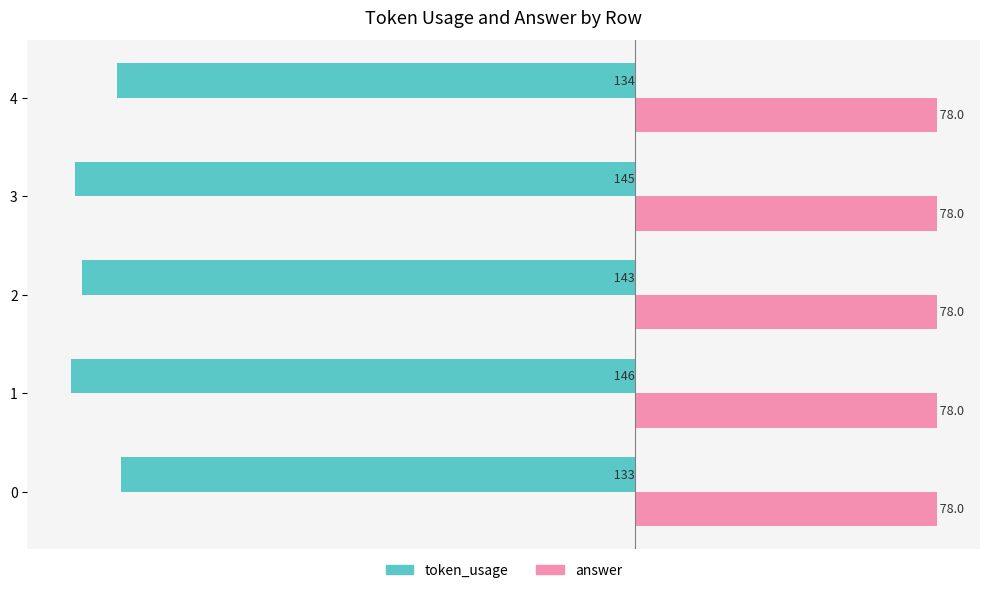

What is the difference between the second highest and minimum values in the token_usage series?

12